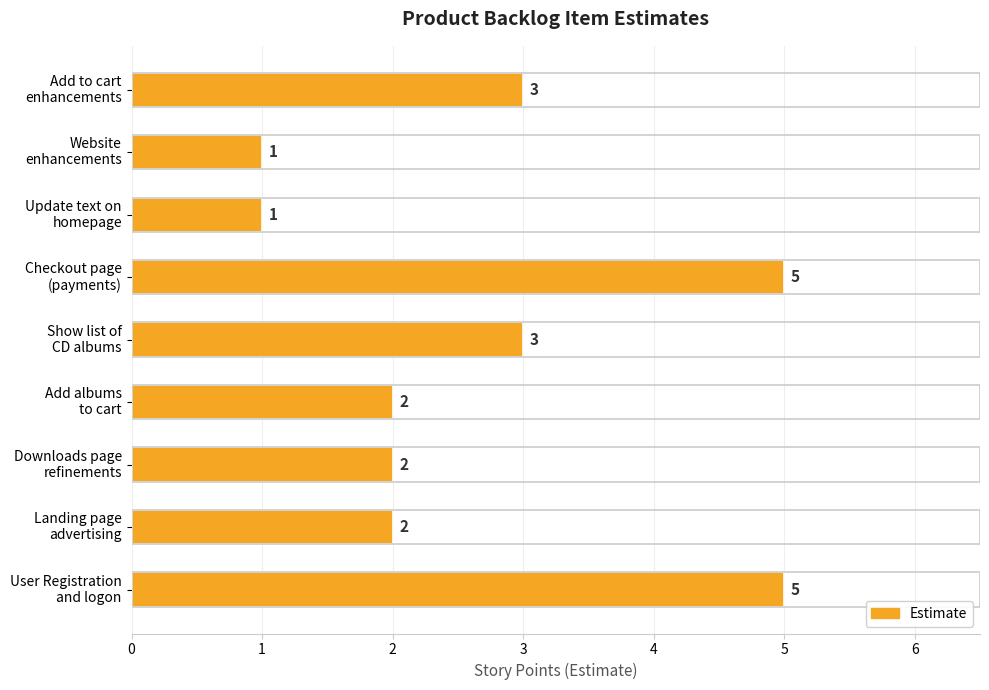

What is the value of the 9th bar from the top?

5